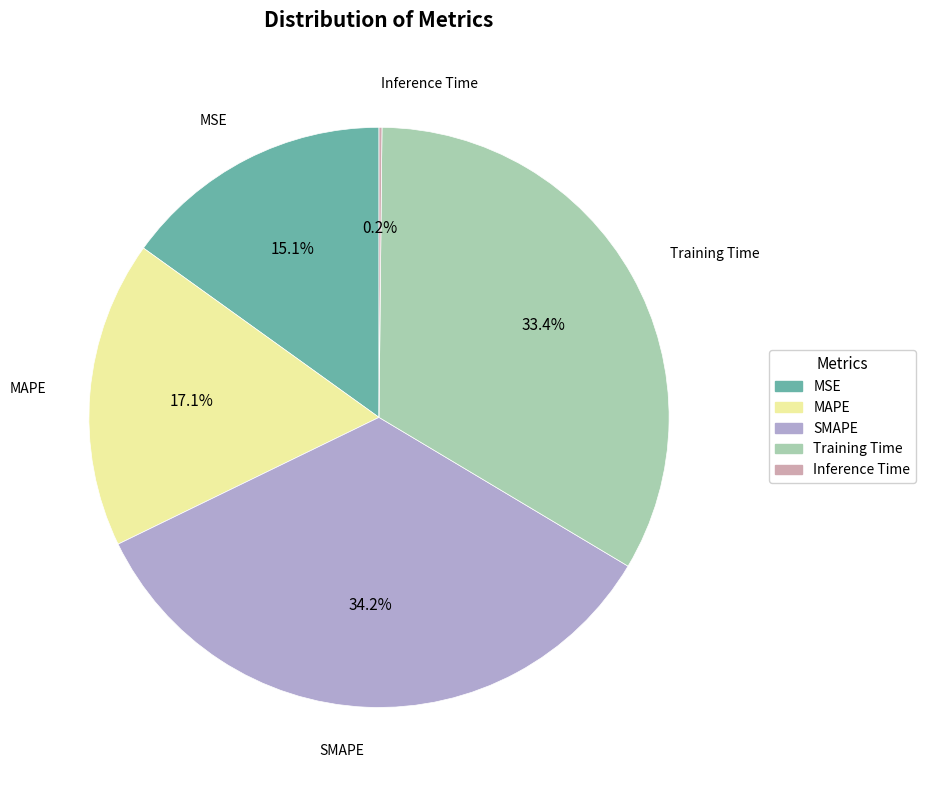

To the nearest percent, what is the average slice percentage?

20%